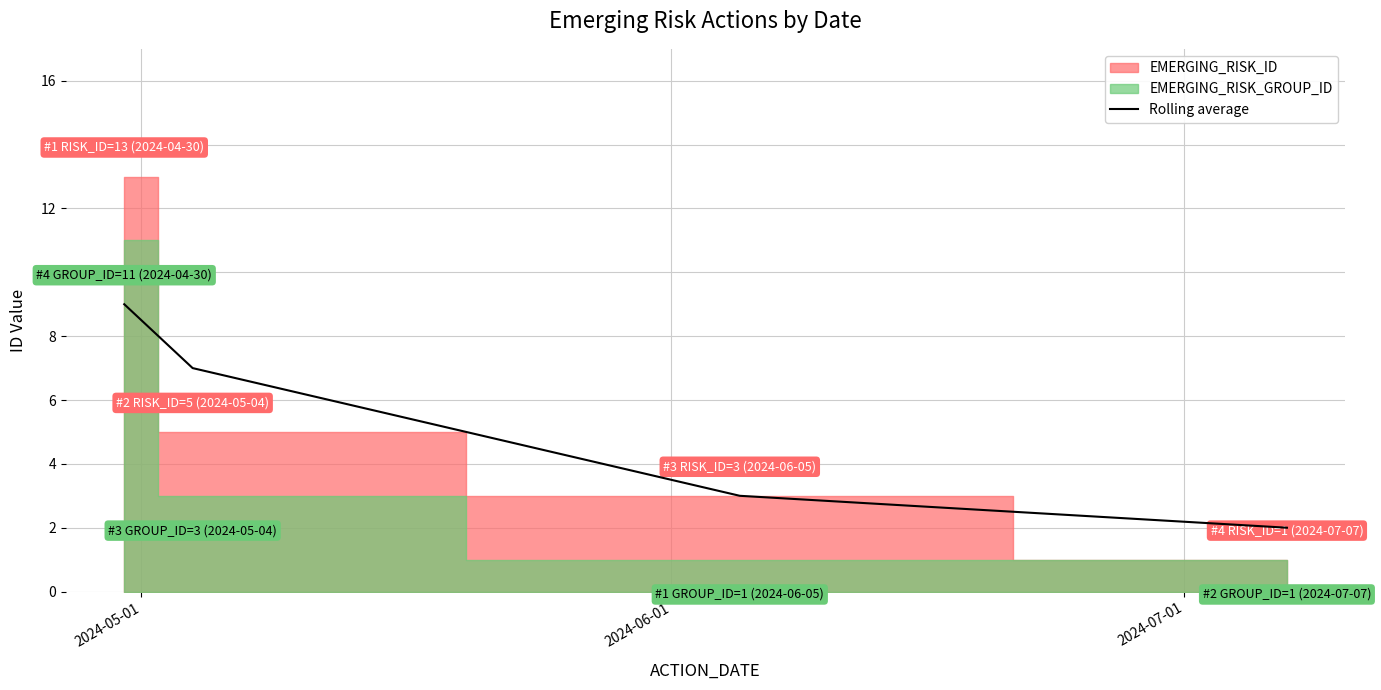

What is the maximum value for Rolling average?

9